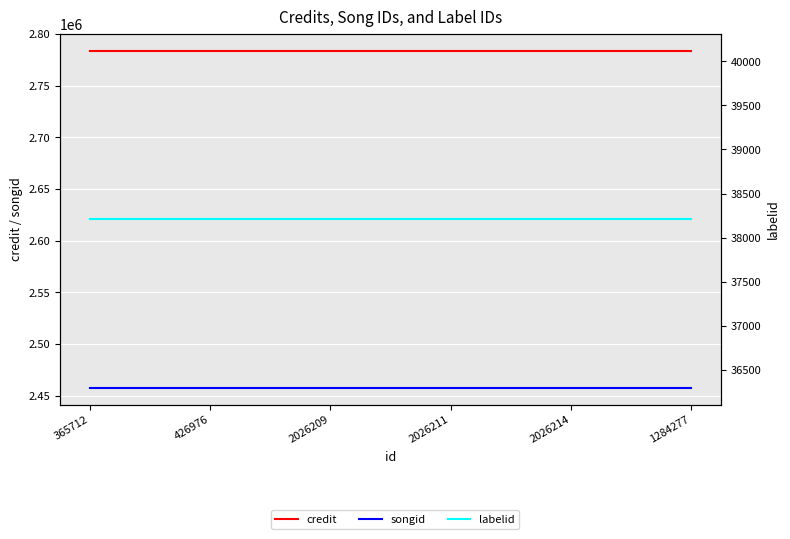

True or false: labelid and songid intersect in this chart.

False